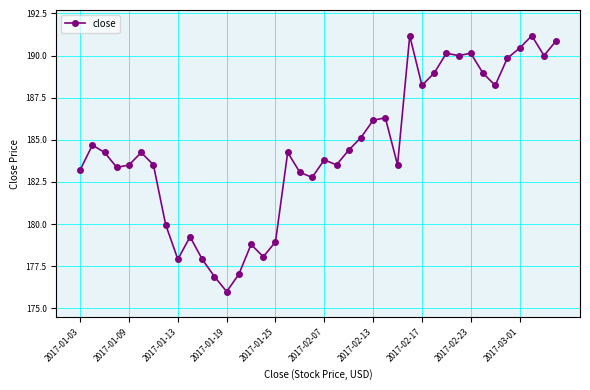

What is the sum of all values?

7378.6